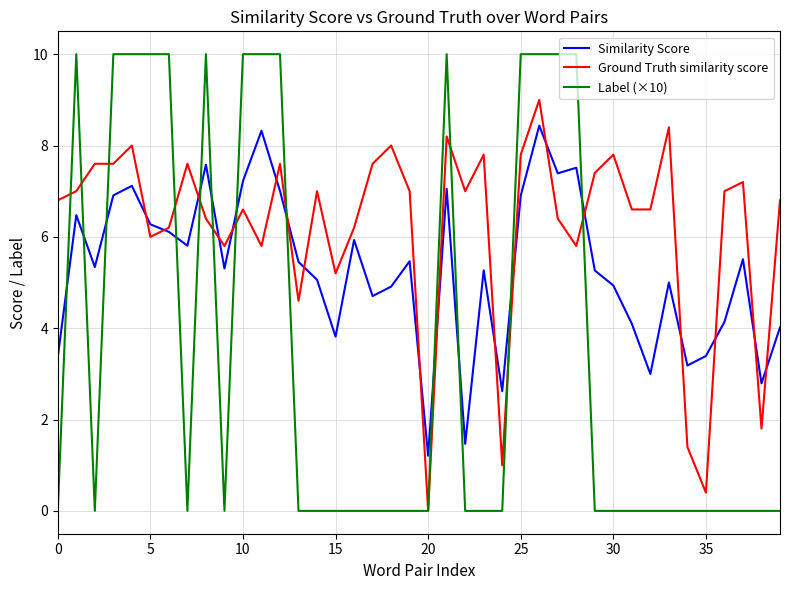

What are all the series names shown in the legend?

Similarity Score, Ground Truth similarity score, Label (×10)